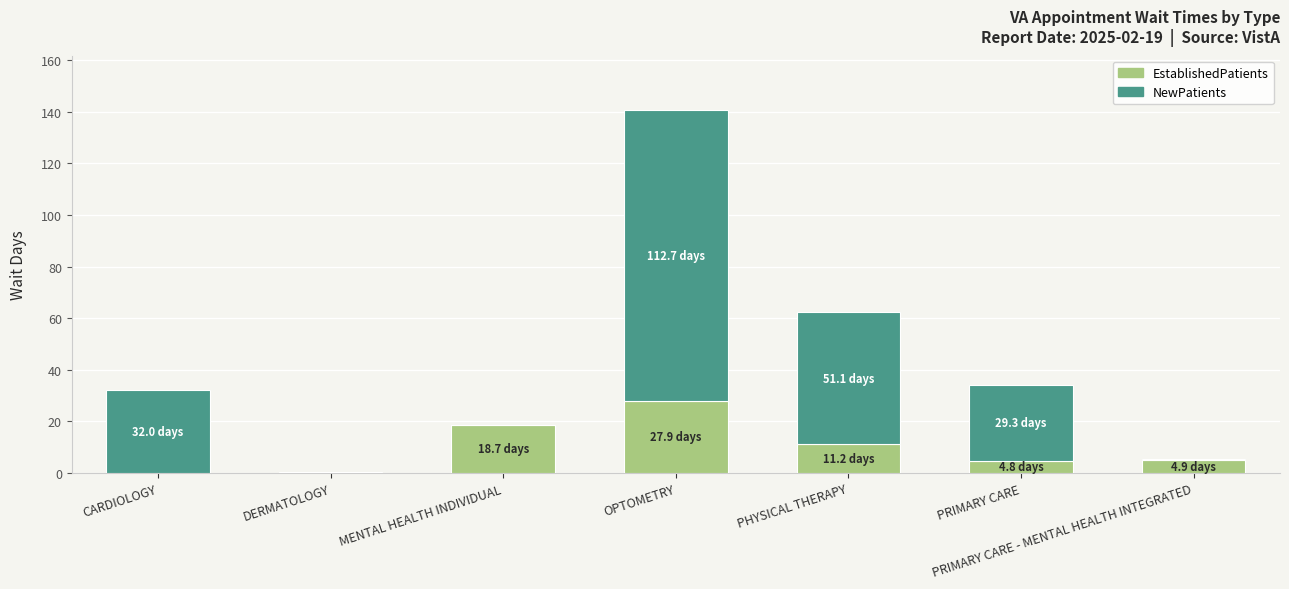

What is the approximate value of EstablishedPatients at PHYSICAL THERAPY?

11.2